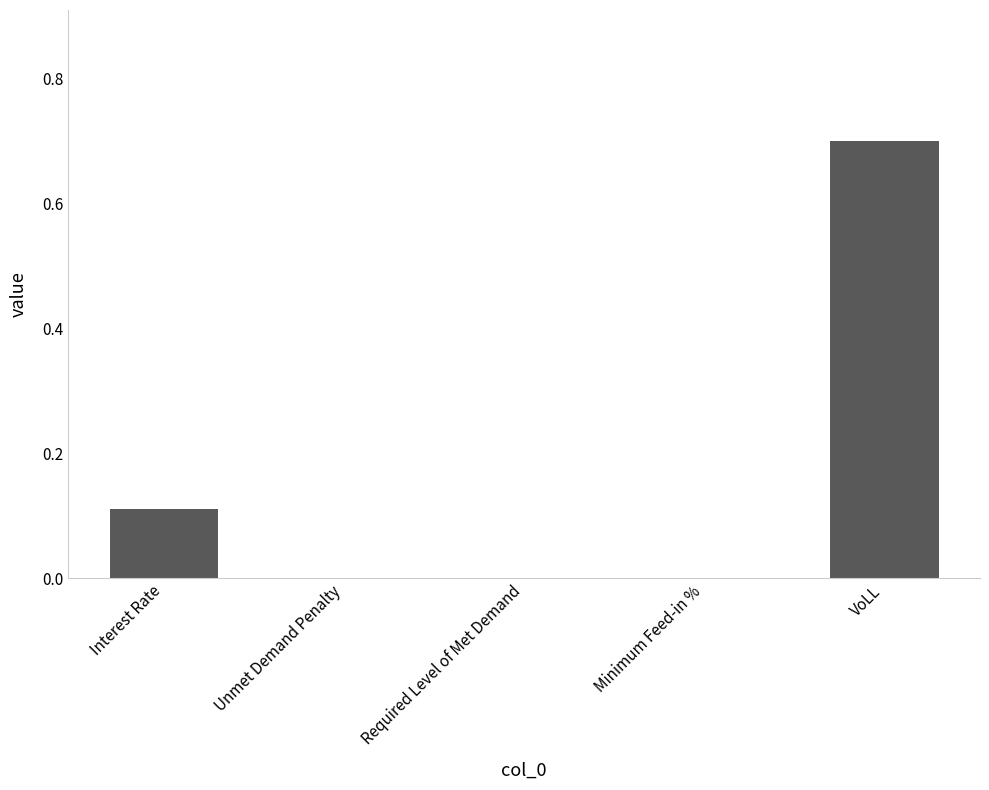

How many data points does each series have?

5